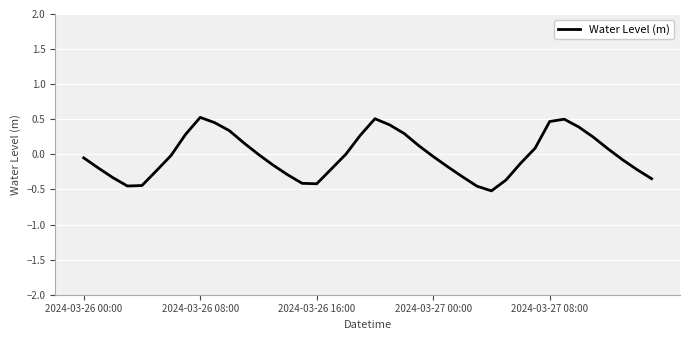

What is the difference between the maximum and minimum values?

1.0